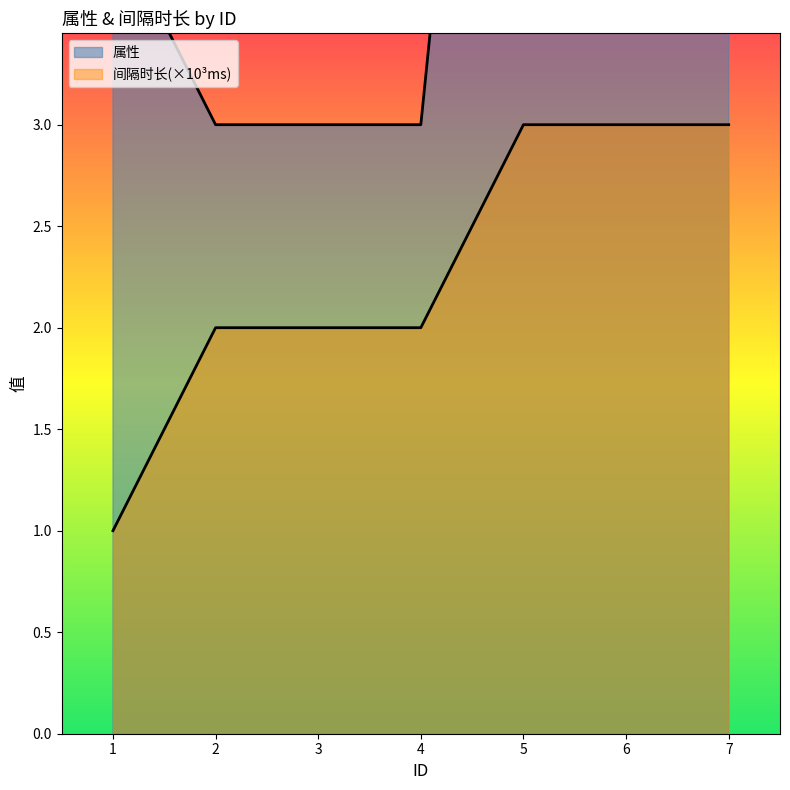

Reading left to right, transcribe all the data shown in this chart.

属性: 4	3	3	3	8	8	8
间隔时长: 1	2	2	2	3	3	3